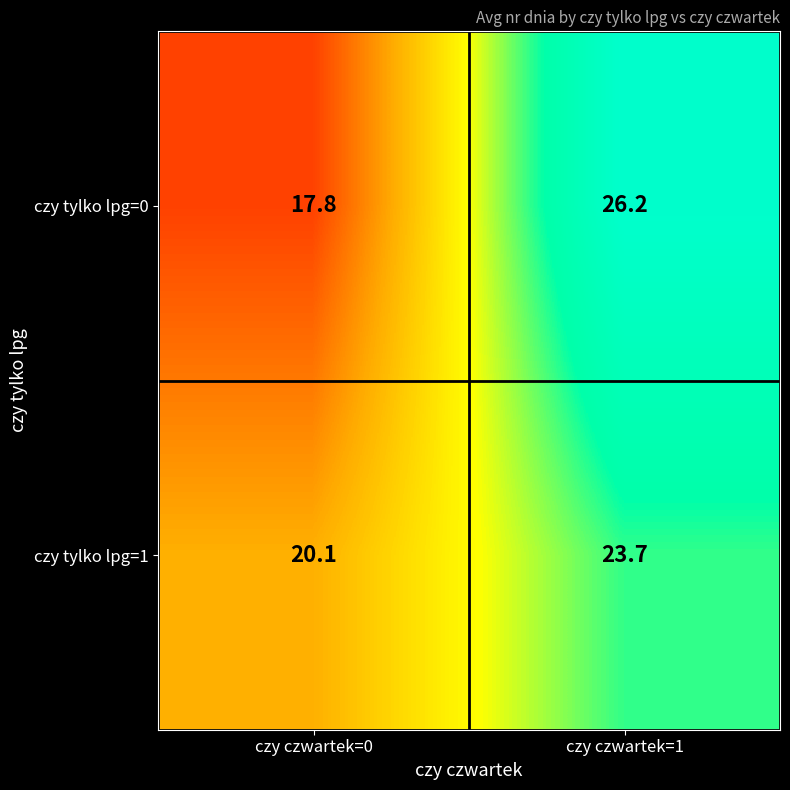

What is the sum of all czy tylko lpg=0 values?

44.0